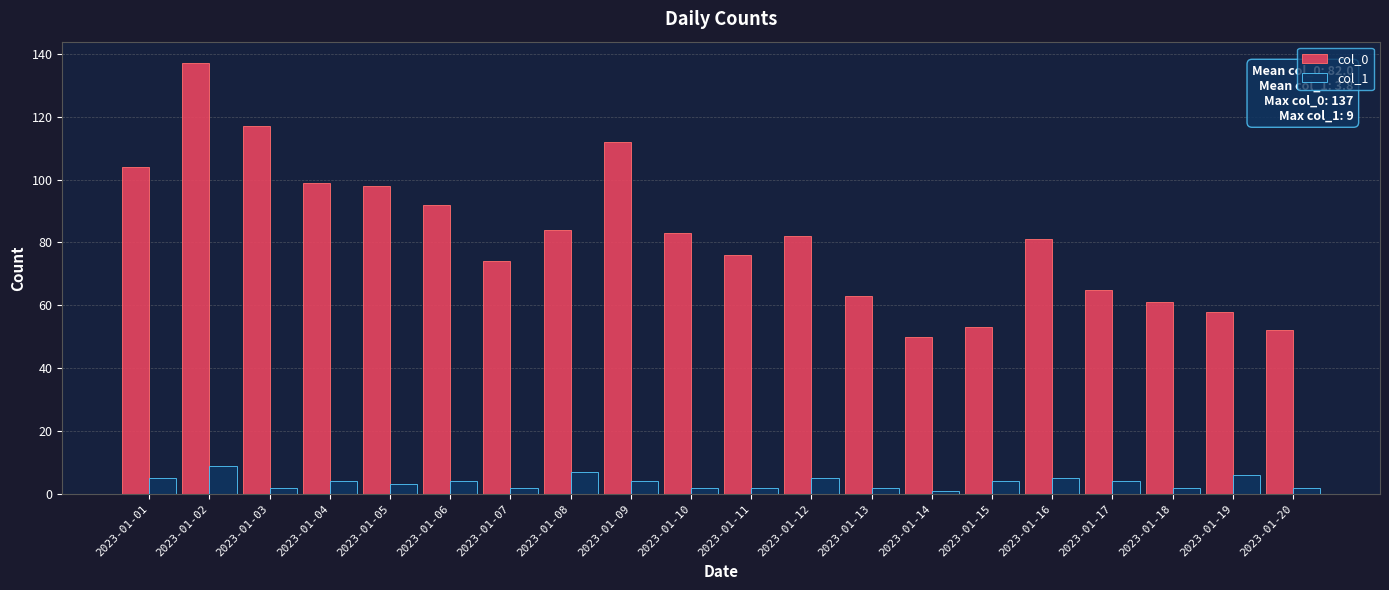

Is it true that col_0 equals 74 at 2023-01-07?

True